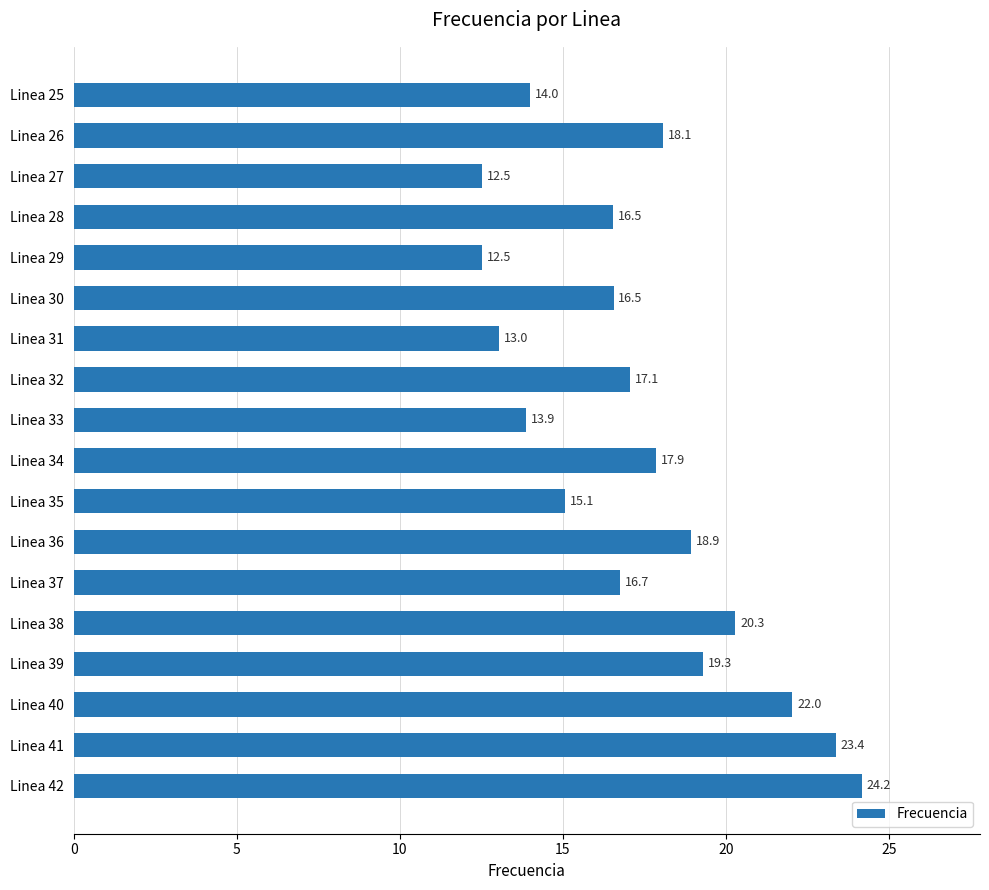

Reading top to bottom, what are all the values shown in this chart?

Linea 25=14.0	Linea 26=18.1	Linea 27=12.5	Linea 28=16.5	Linea 29=12.5	Linea 30=16.5	Linea 31=13.0	Linea 32=17.1	Linea 33=13.9	Linea 34=17.9	Linea 35=15.1	Linea 36=18.9	Linea 37=16.7	Linea 38=20.3	Linea 39=19.3	Linea 40=22.0	Linea 41=23.4	Linea 42=24.2